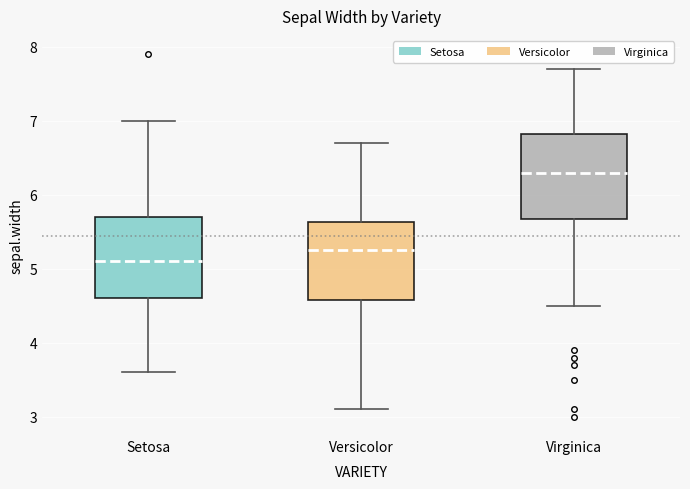

Where is the upper edge of the box for Virginica on the y-axis? The values are not printed on the chart, so give them approximately, as read against the axis.

6.8